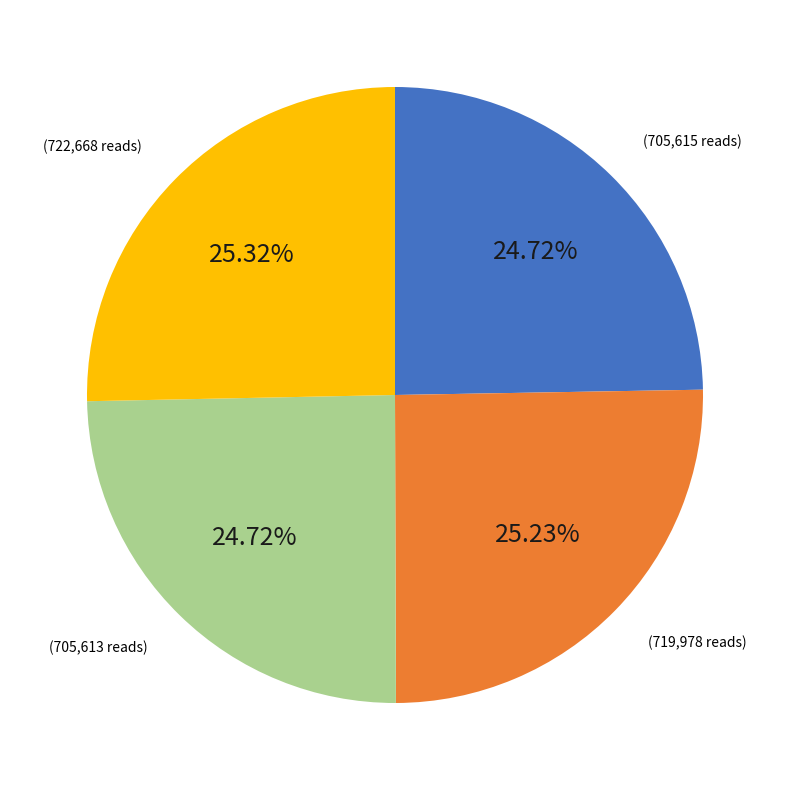

Is there any slice that represents more than half of the pie?

No